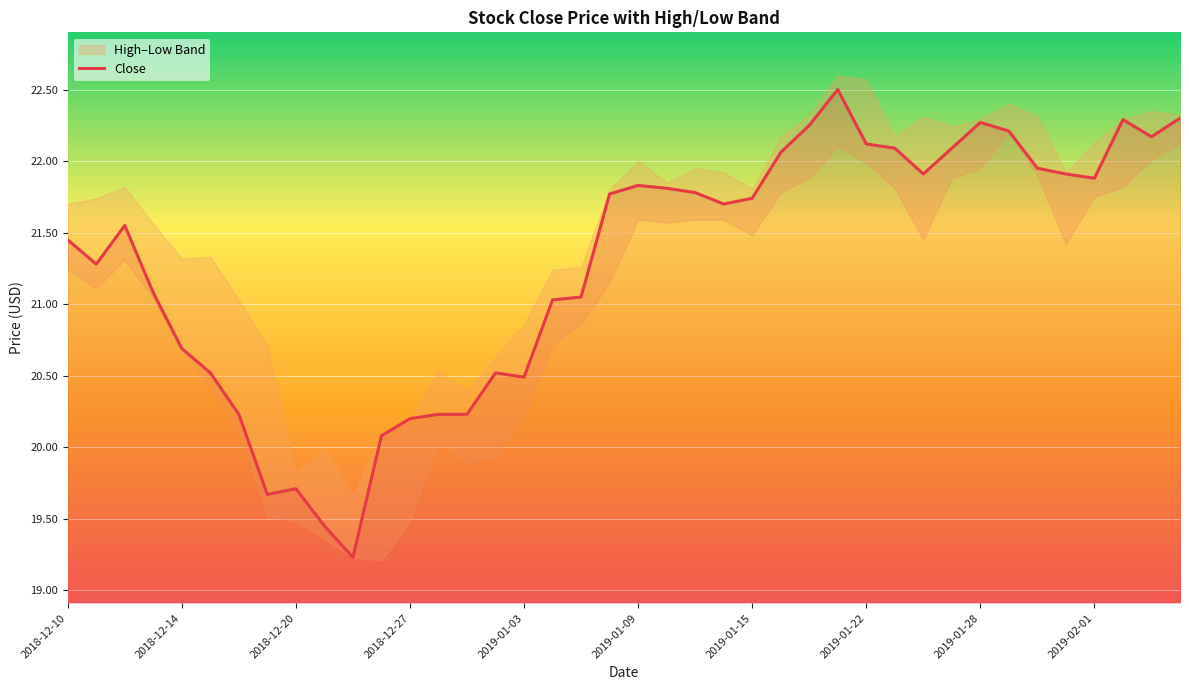

True or false: the data shows 21.9 at 35.

True